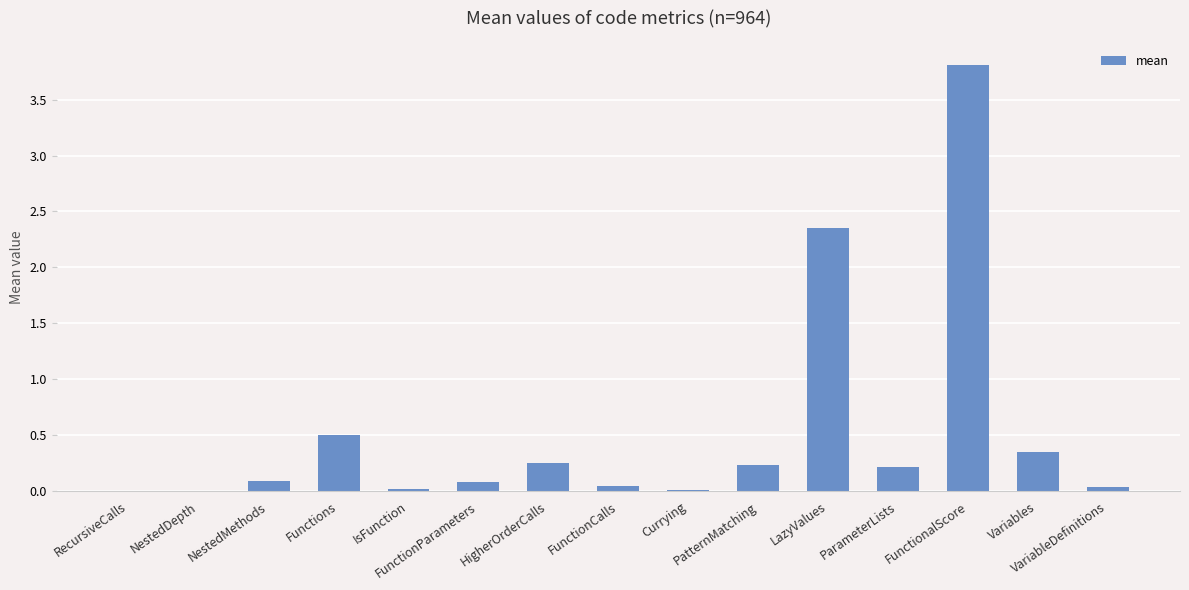

Between FunctionParameters and FunctionalScore, which is larger?

FunctionalScore